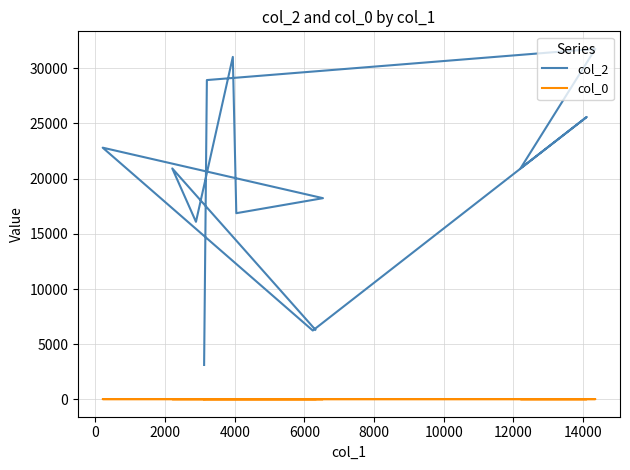

True or false: col_0 and col_2 intersect in this chart.

False